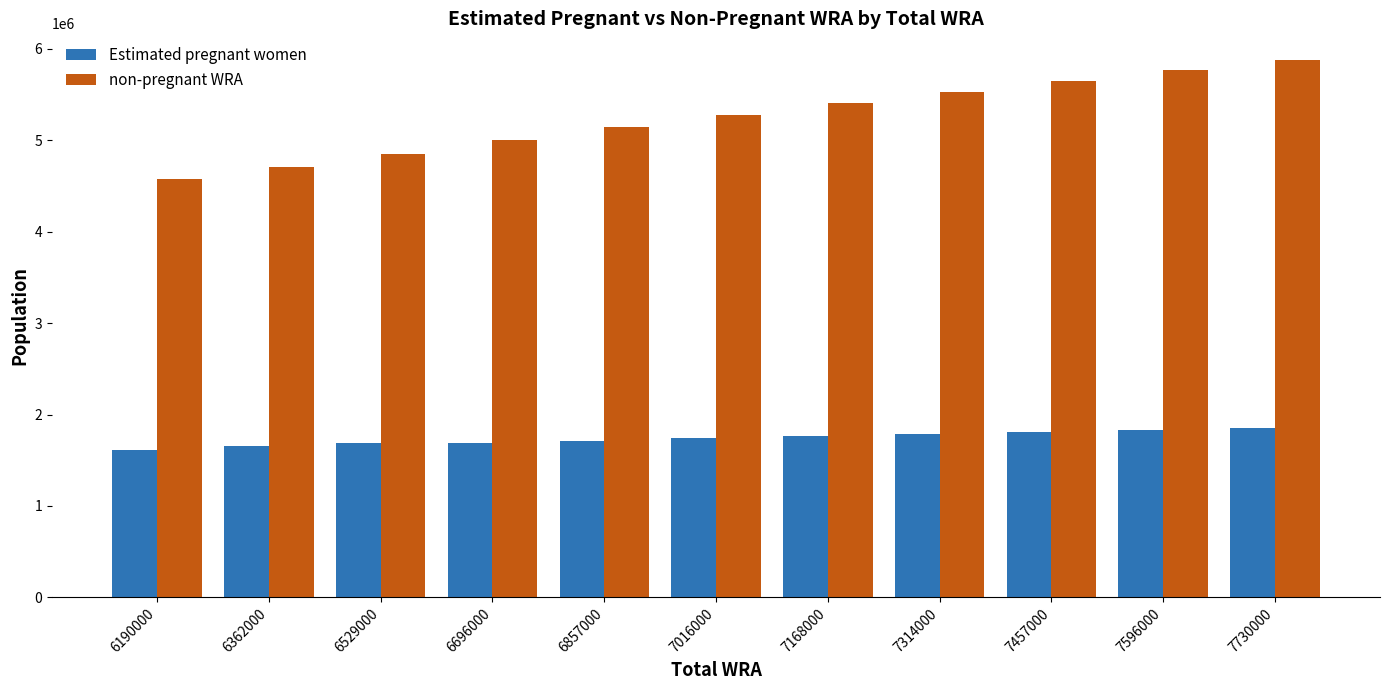

Are the bars grouped side by side (vs. stacked)?

Yes